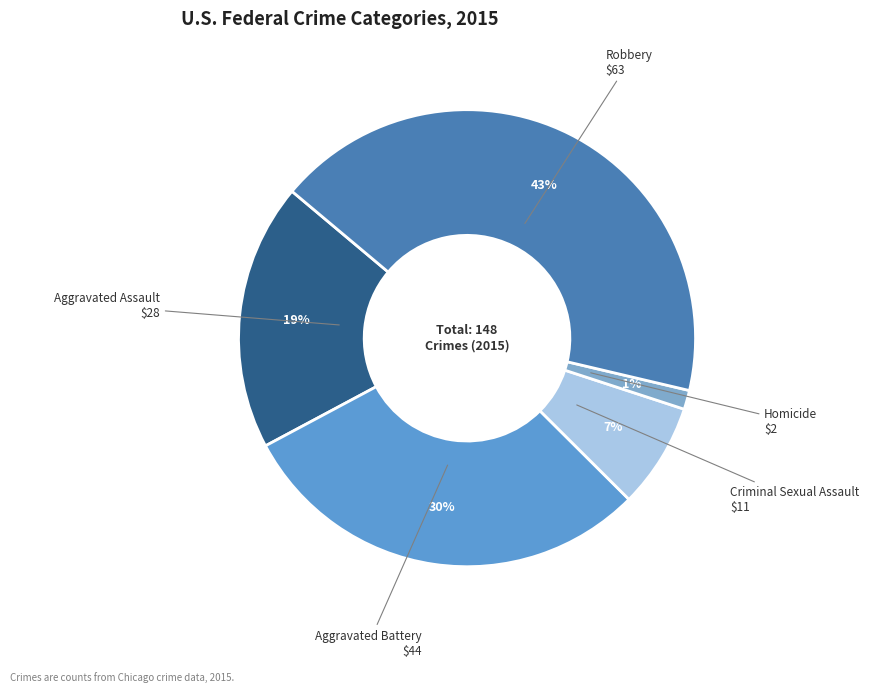

To the nearest percent, what is the average slice percentage?

20%